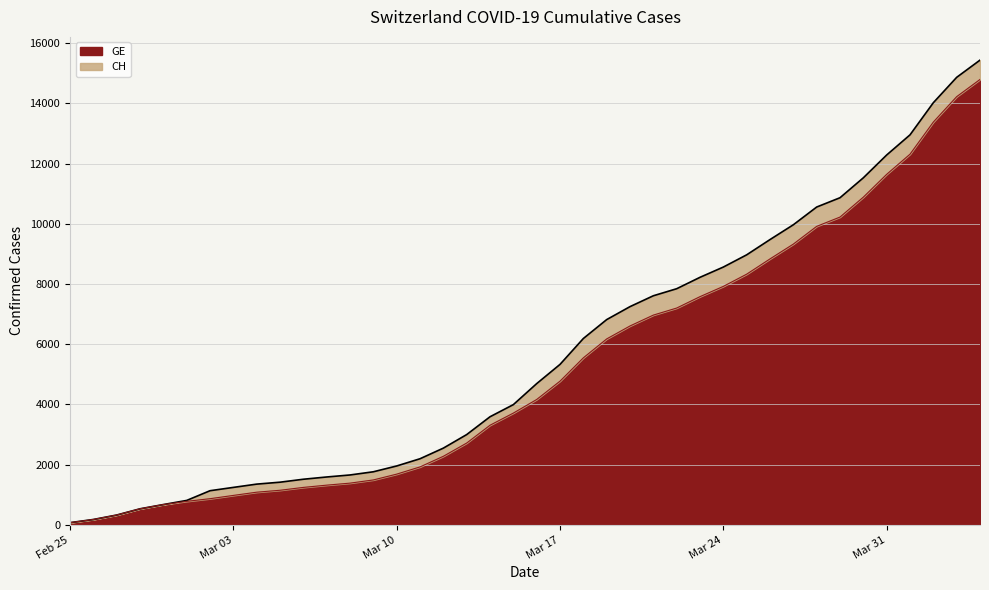

At which category is the sum across all series the highest?

2020-04-04